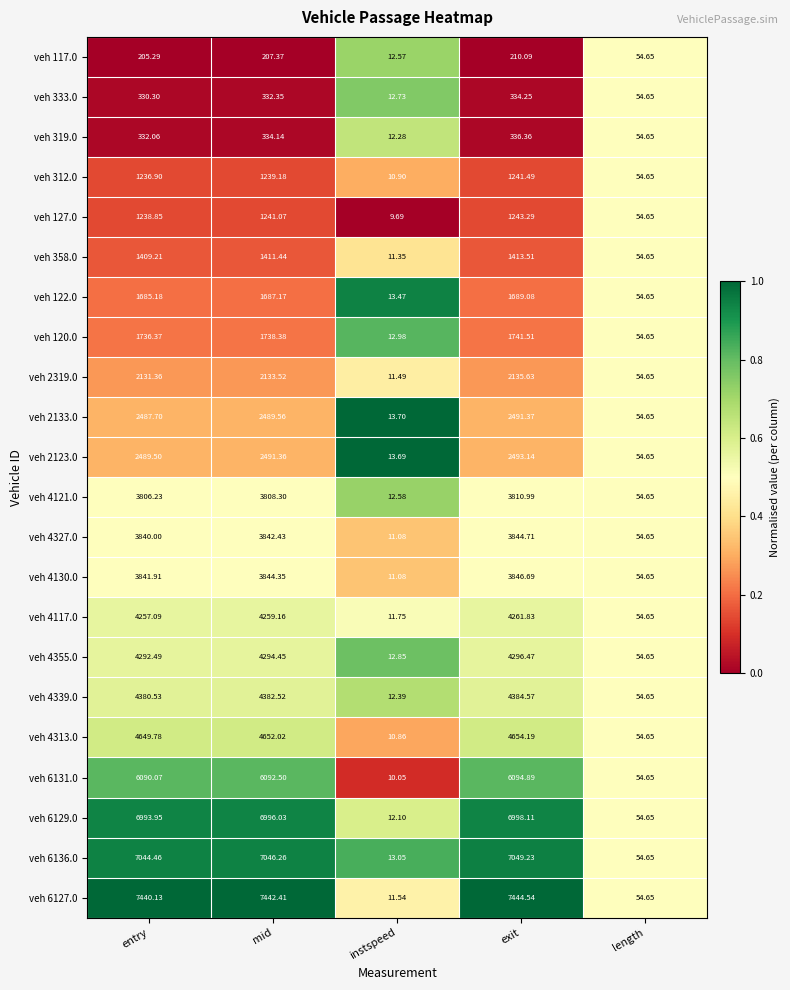

Rank the categories by veh 127.0 value from highest to lowest.

exit, mid, entry, length, instspeed